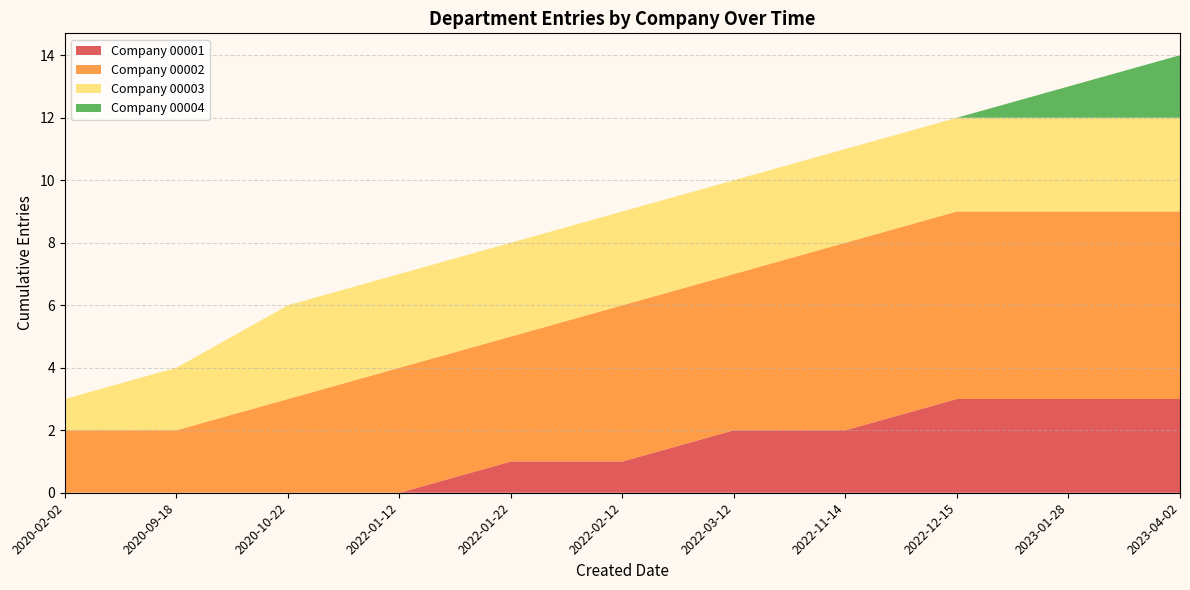

The Company 00001 series shows 1 at 2022-11-14. True or false?

False